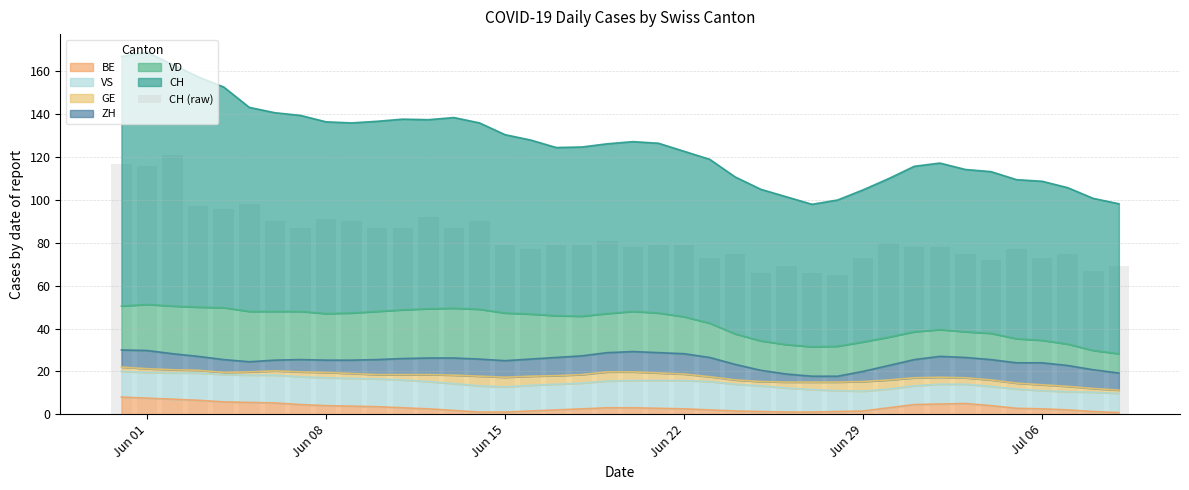

Is it true that BE equals 1.0 at Jun 15?

True